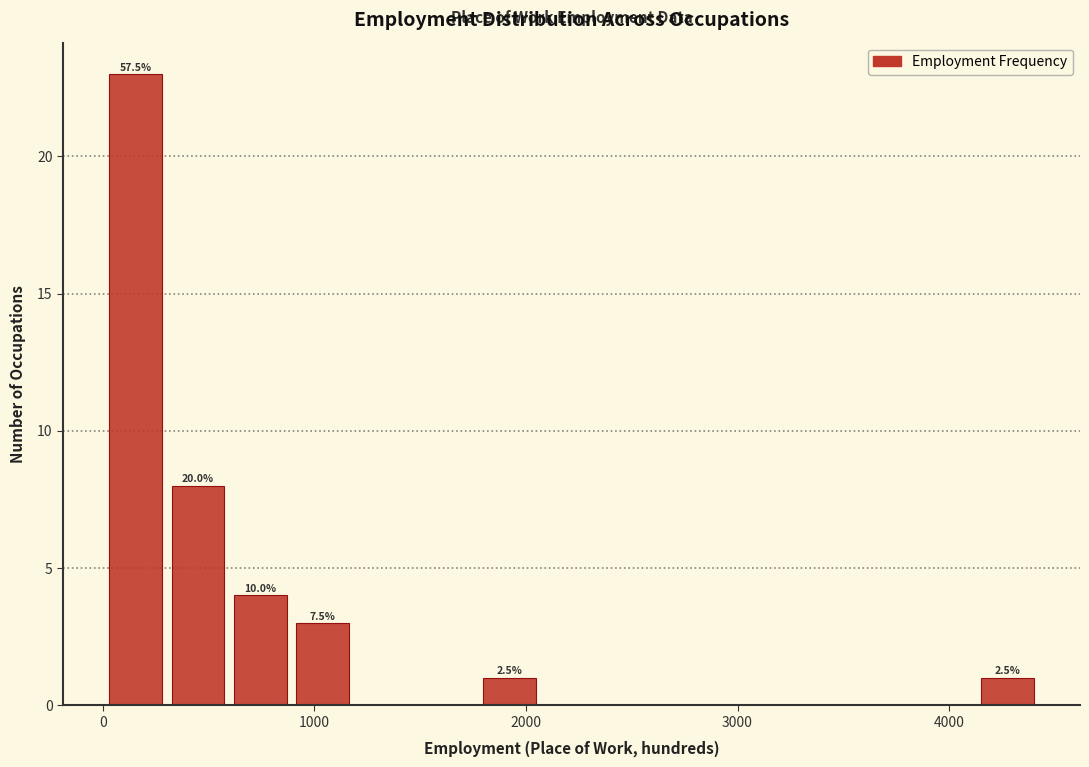

Around what value on the x-axis is the tallest bar? Give the approximate position of its centre, as read against the axis.

200